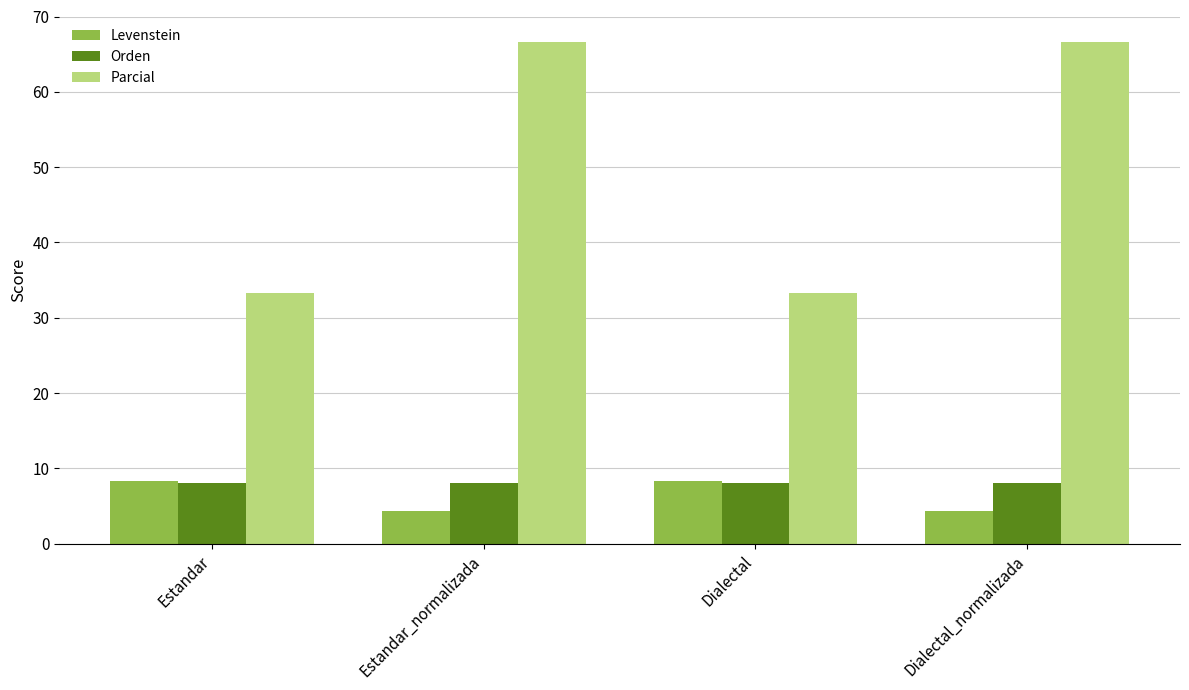

True or false: Parcial has a value of 112.4 at Dialectal_normalizada.

False